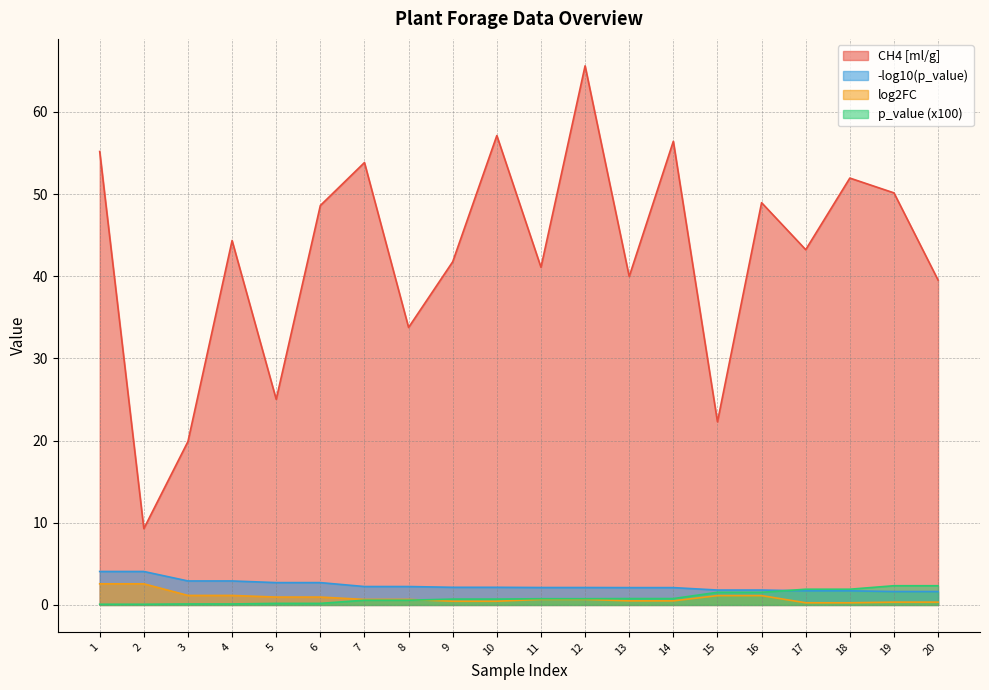

True or false: p_value_scaled has more than 0 interior local peaks.

False